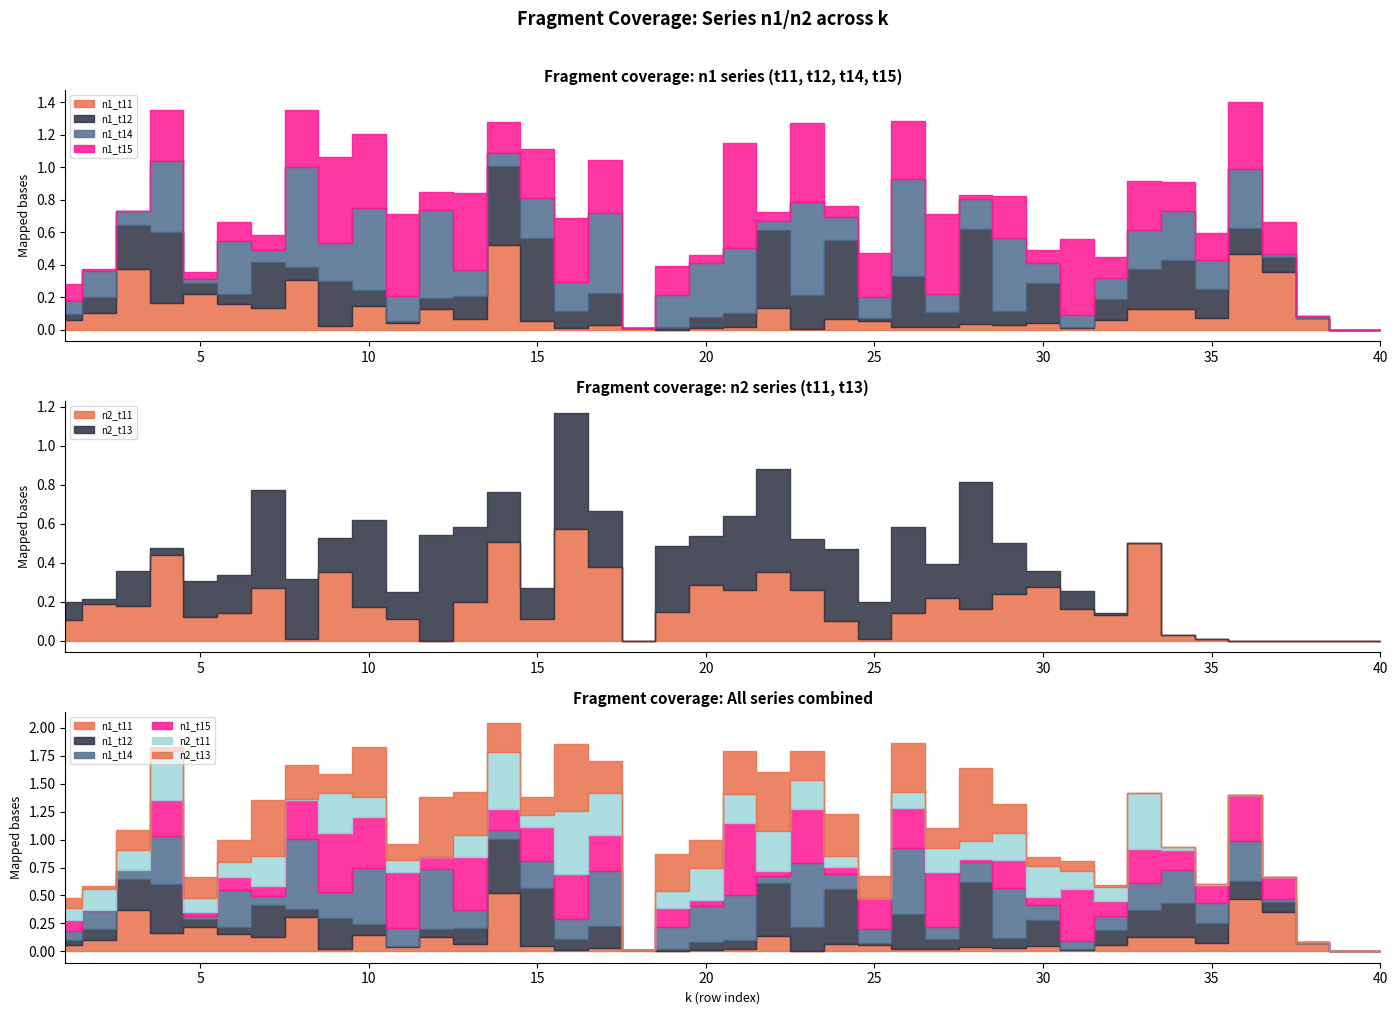

At which label does n1_t11 reach its minimum?

39